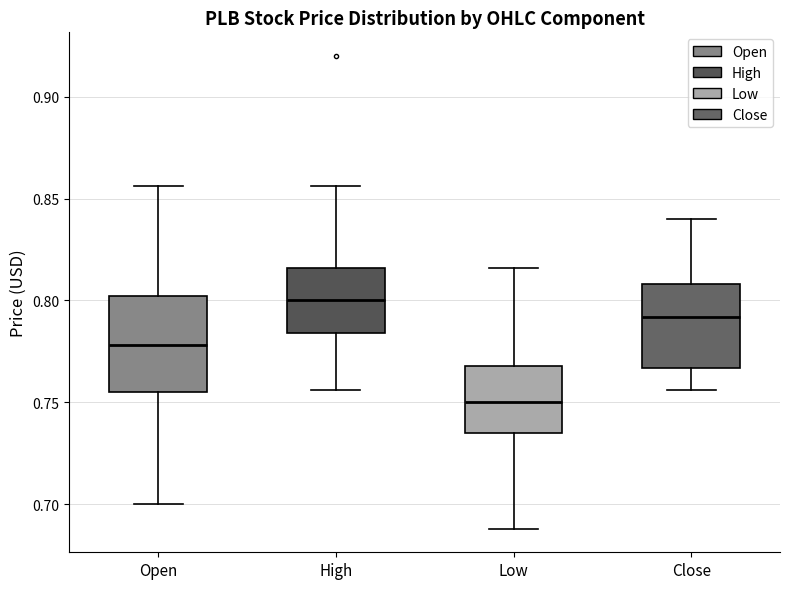

Where does the median line of the box for Close sit on the y-axis? The values are not printed on the chart, so give them approximately, as read against the axis.

0.790